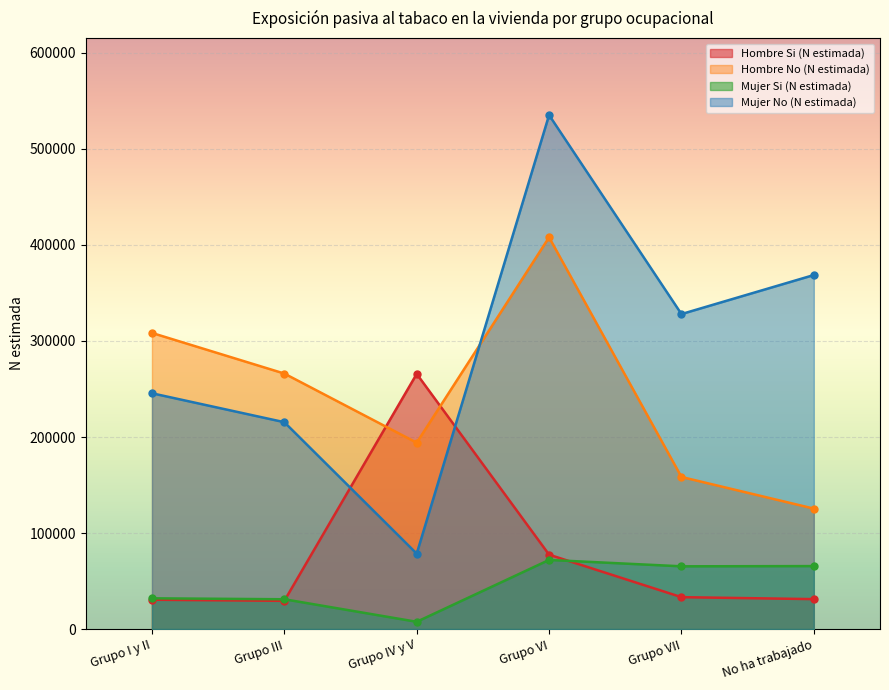

True or false: Mujer Si (N estimada) and Hombre No (N estimada) cross at least once.

False